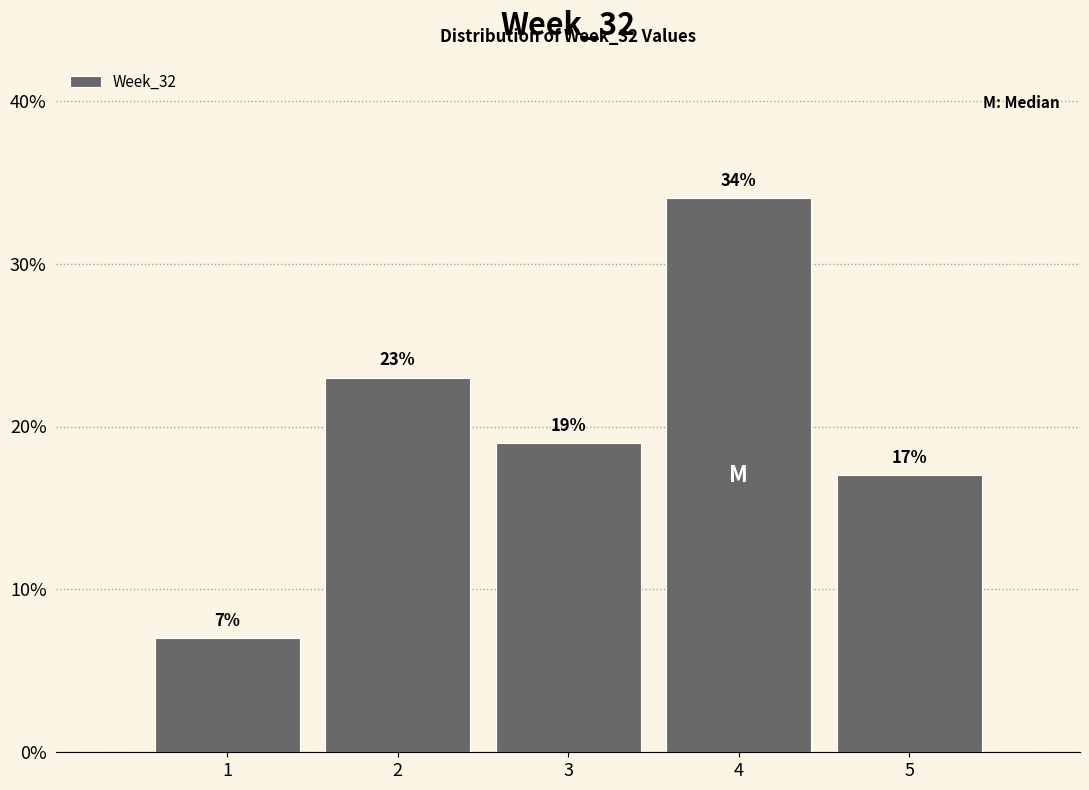

Reading left to right, transcribe this chart: for each bar, give the range it covers on the x-axis and its height.

0.5 to 1.5: 7
1.5 to 2.5: 23
2.5 to 3.5: 19
3.5 to 4.5: 34
4.5 to 5.5: 17